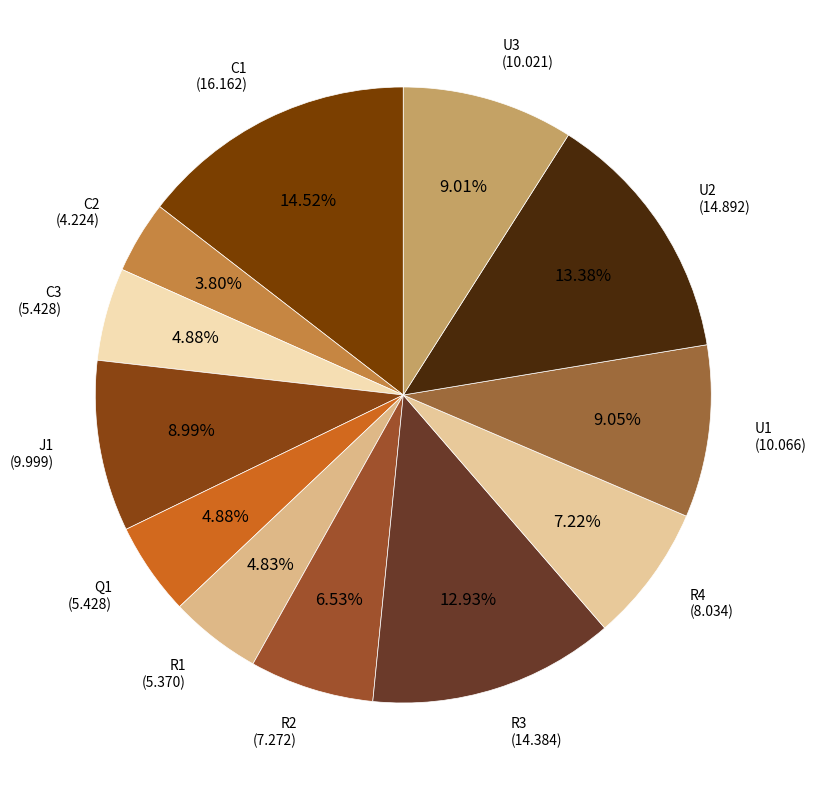

To the nearest percent, what is the difference between the largest and smallest slice percentages?

11%